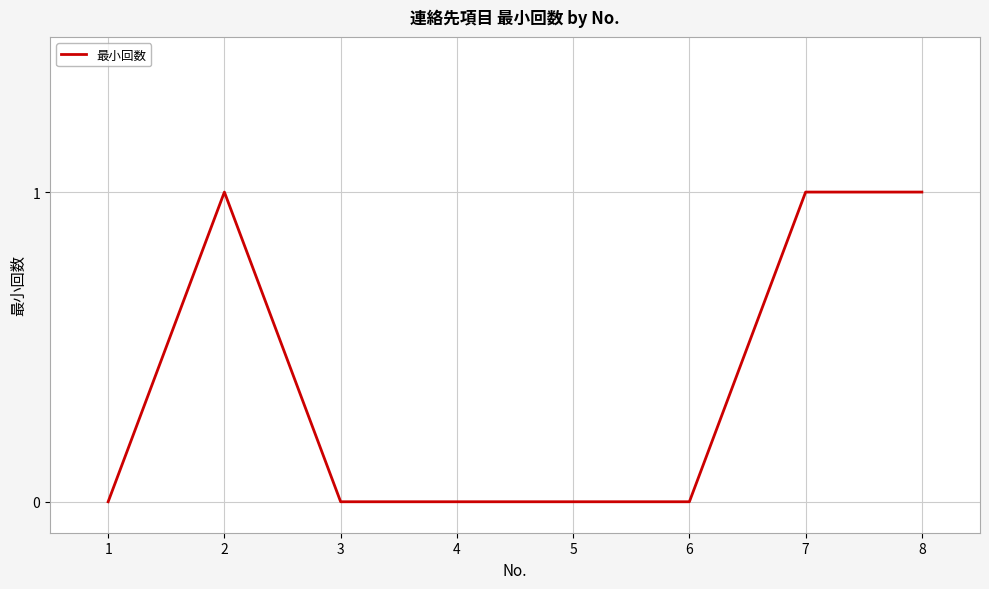

The value at 8 is 1. True or false?

True